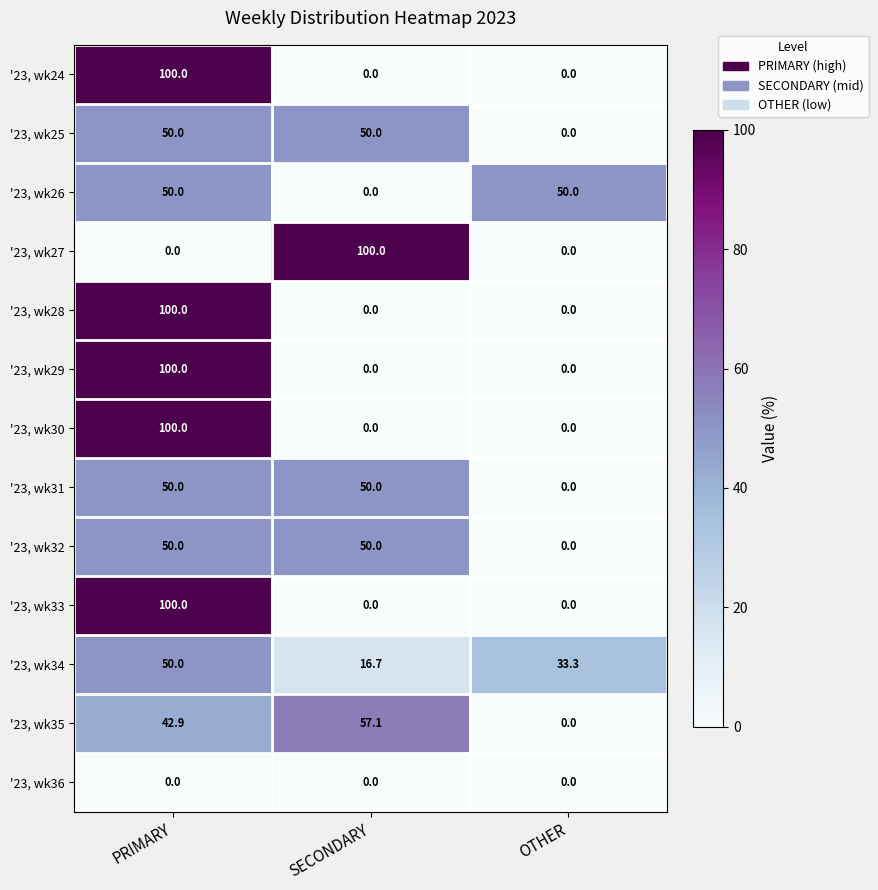

The '23, wk28 series shows 100.0 at PRIMARY. True or false?

True